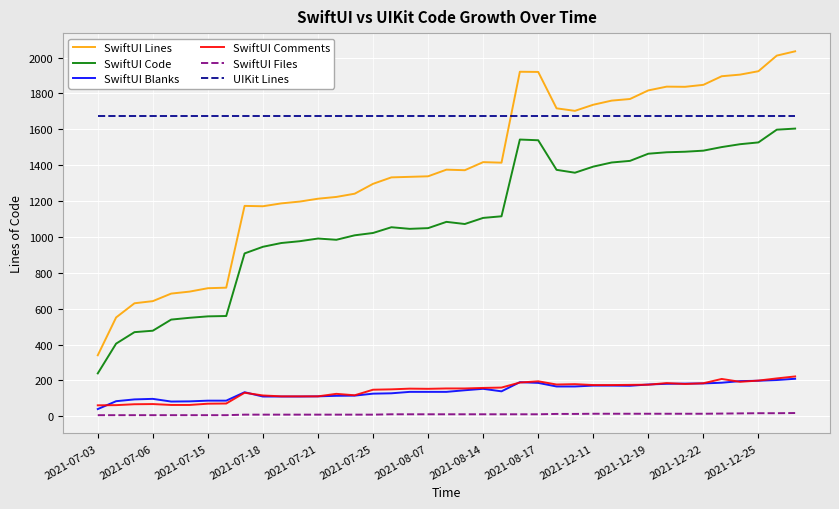

True or false: SwiftUI Code and SwiftUI Files intersect in this chart.

False